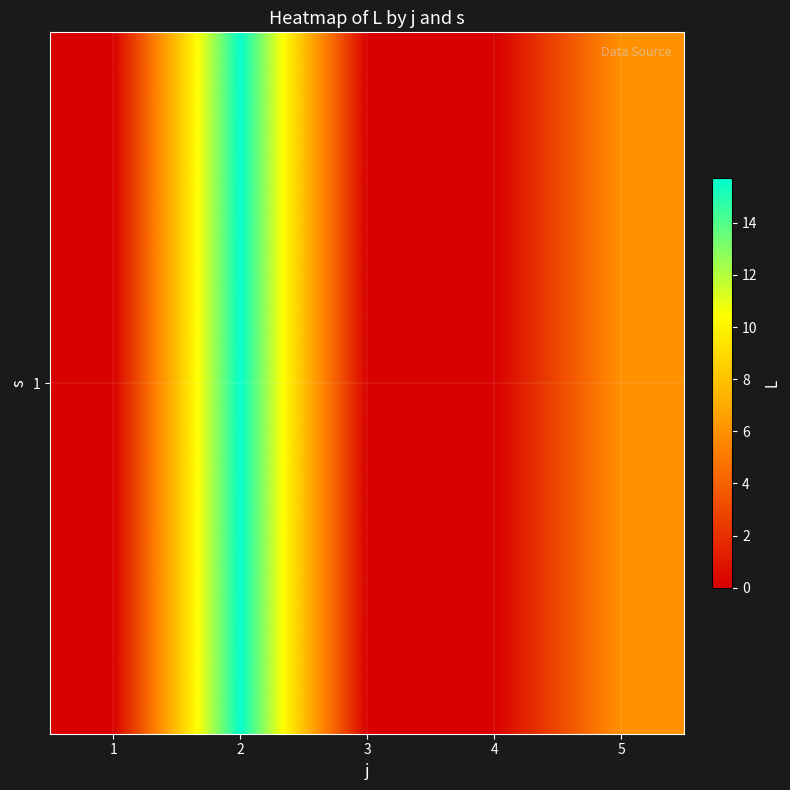

What is the average value?

4.3